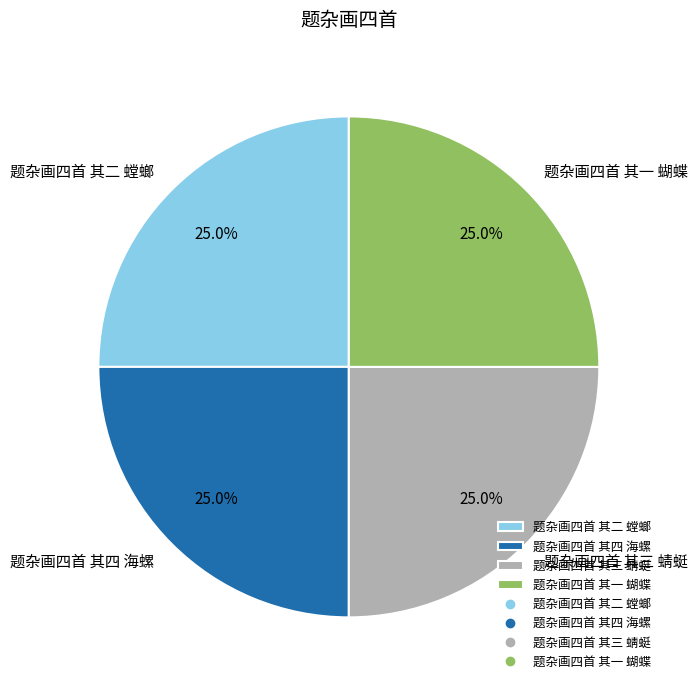

What percentage is the 题杂画四首 其四 海螺 slice, to the nearest percent?

25%